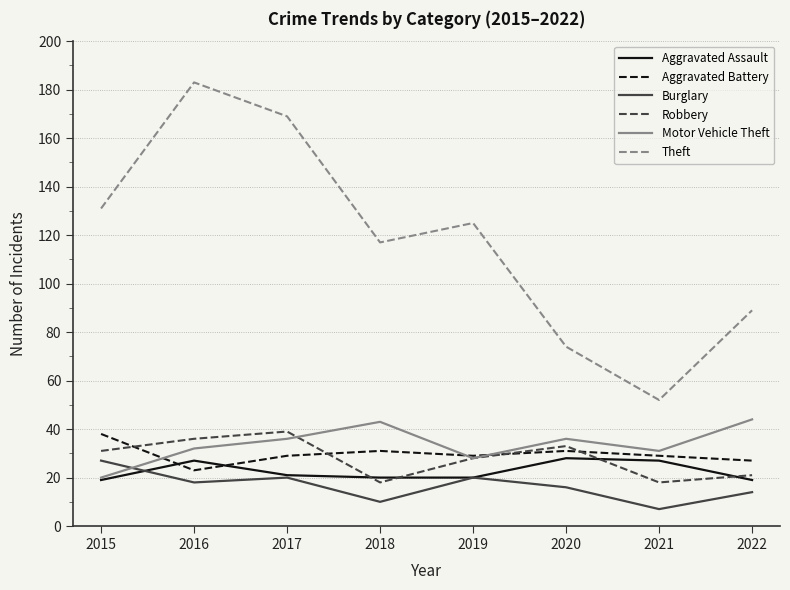

The Robbery series shows 58 at 2016. True or false?

False